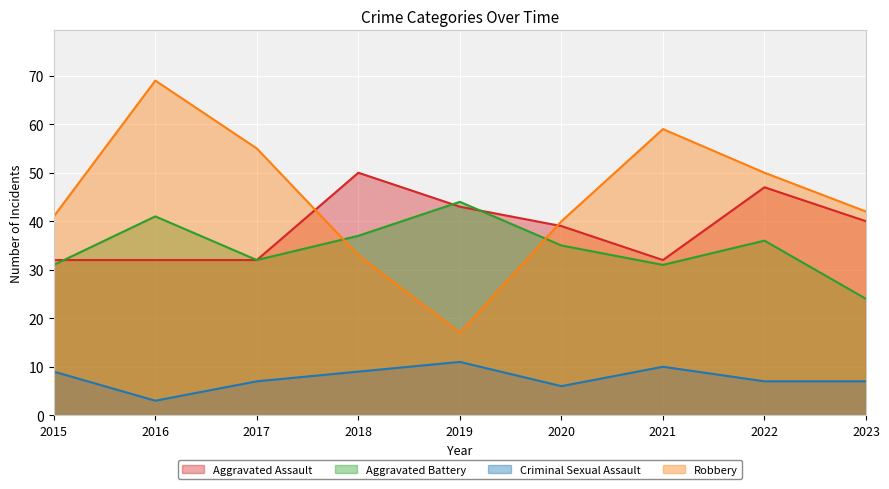

What are all the series names shown in the legend?

Aggravated Assault, Aggravated Battery, Criminal Sexual Assault, Robbery